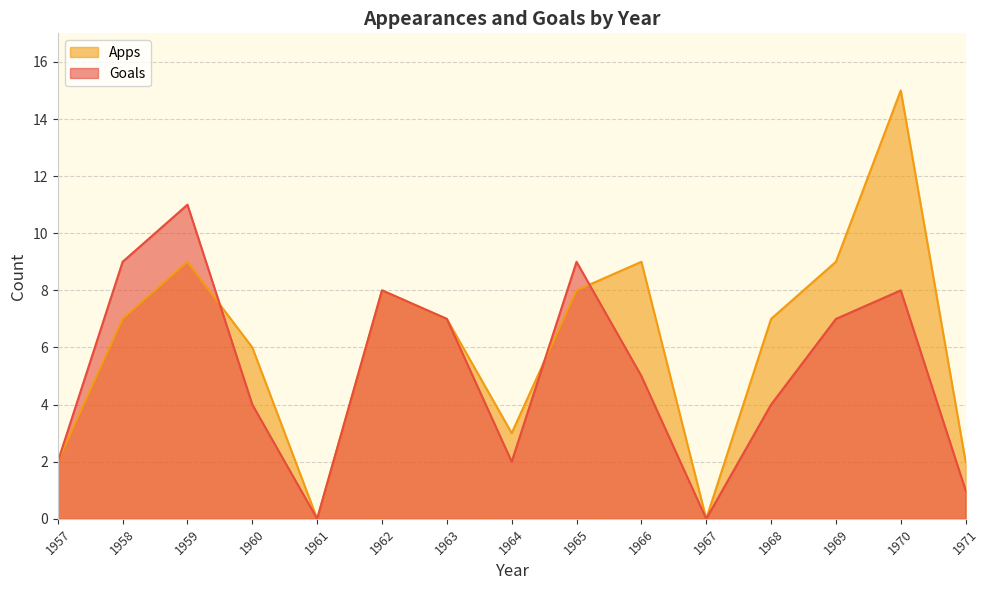

The Apps series shows -6 at 1967. True or false?

False